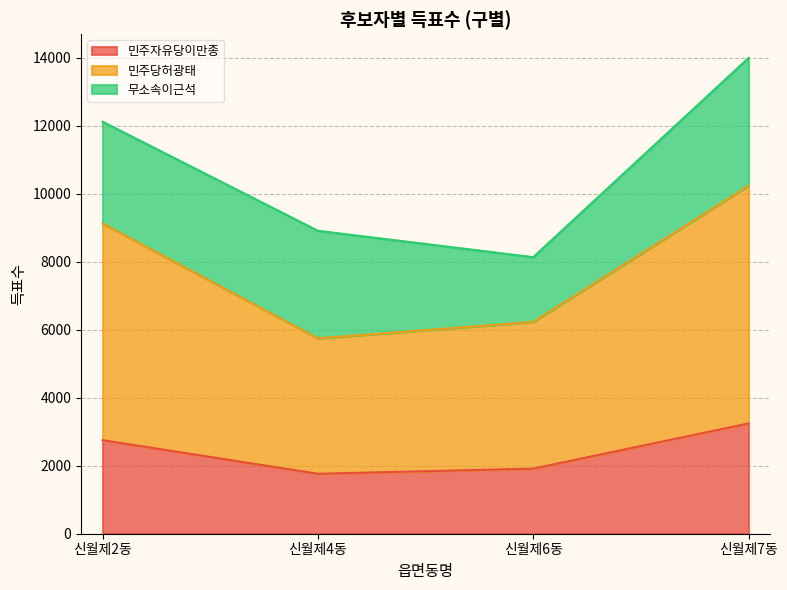

What is the sum of all 민주자유당이만종 values?

9673